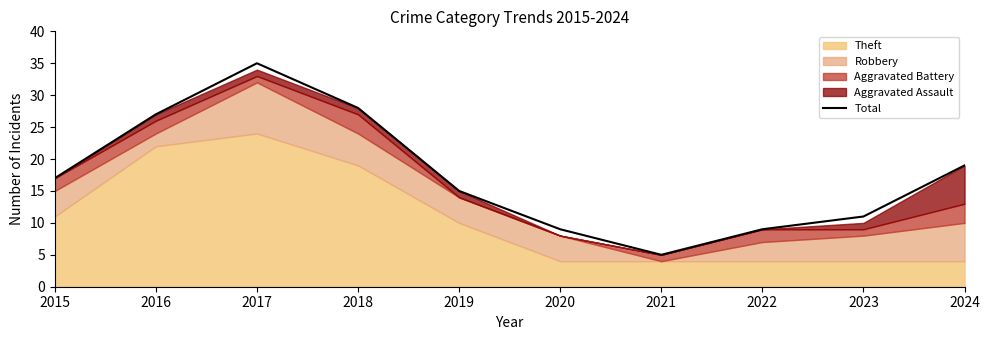

What is the value of the 1st point from the left?

17